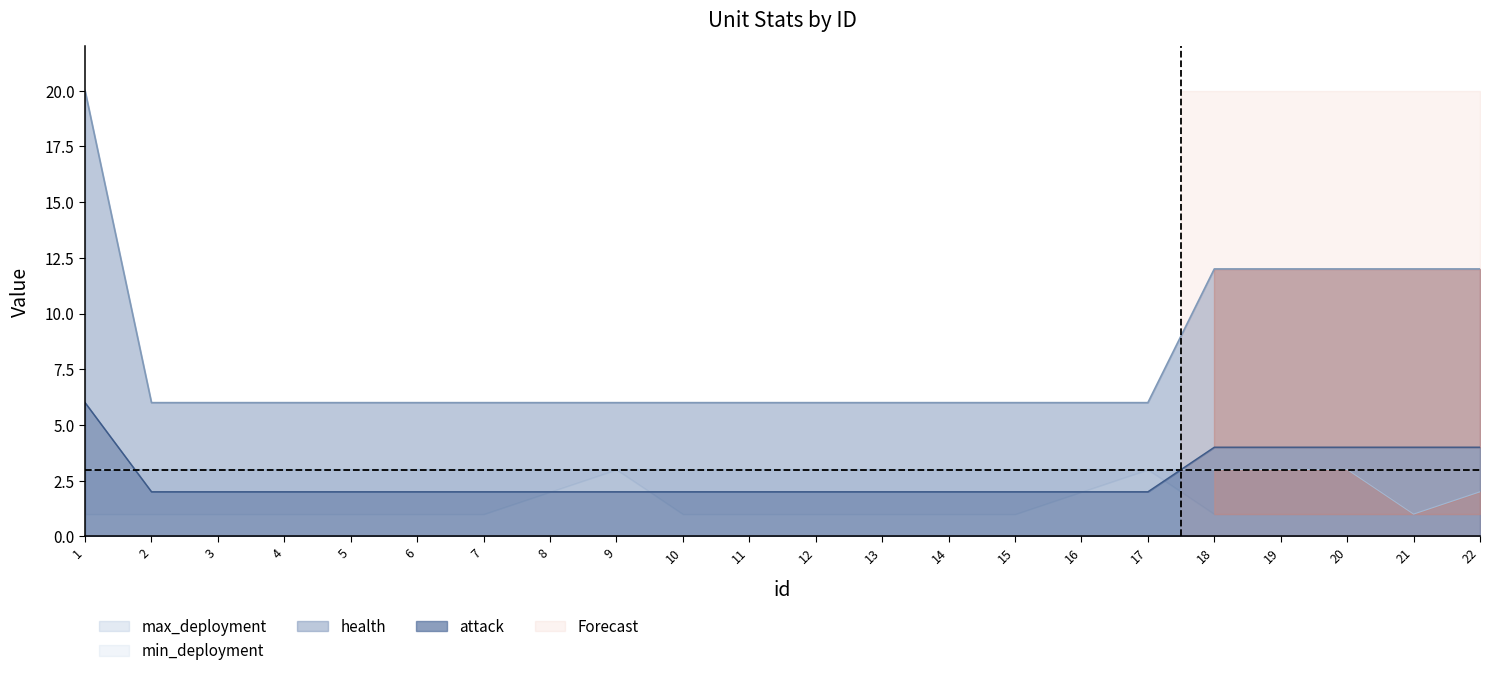

At which label is max_deployment closest to 2?

22